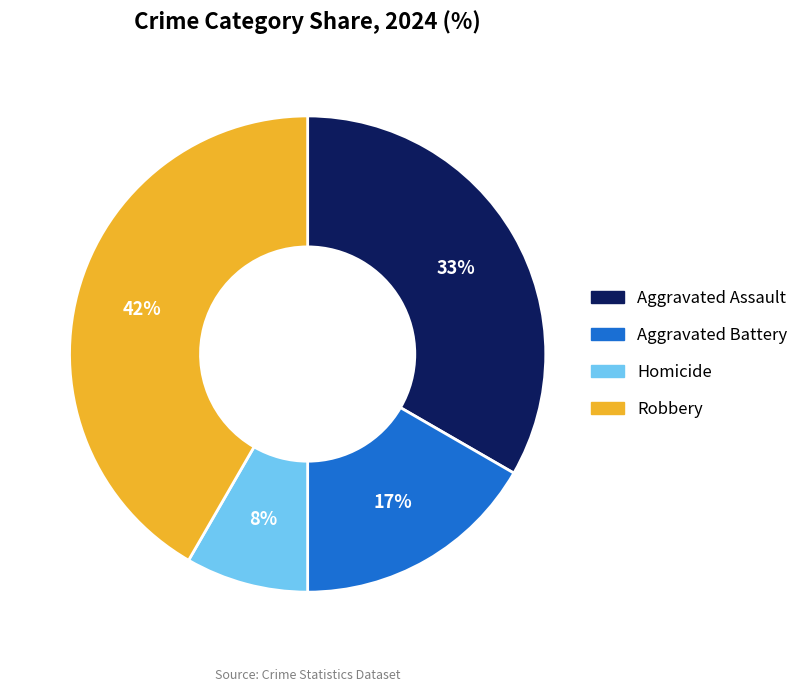

Is there a majority slice in this chart?

No